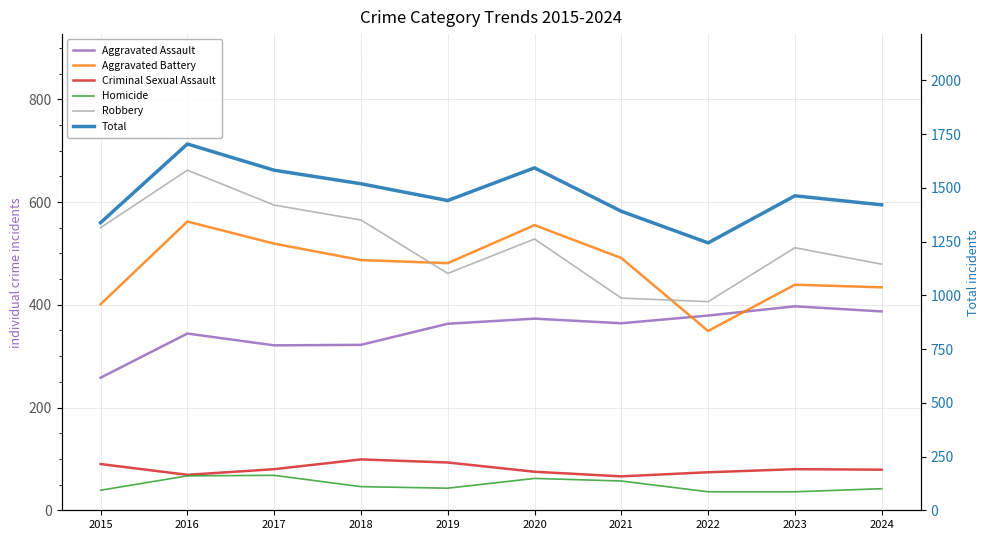

The Total series shows 2249 at 2024. True or false?

False